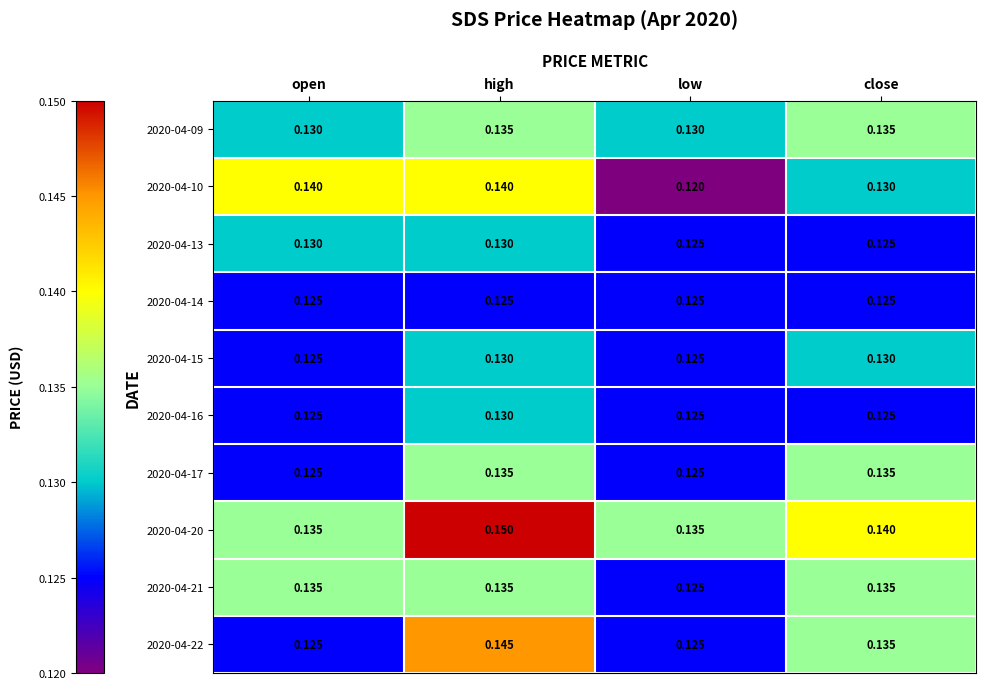

What is the total value across all series at close?

1.3